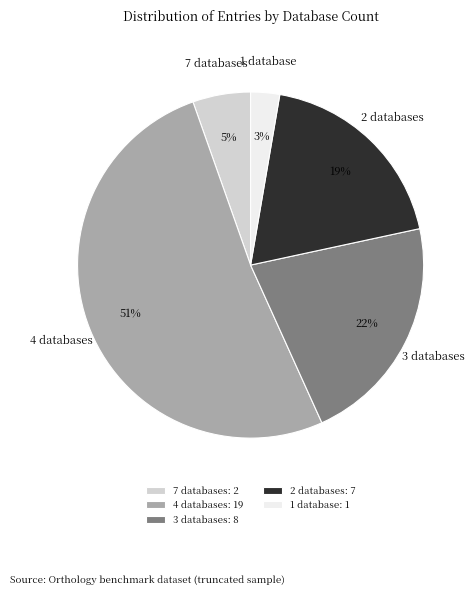

Is it true that 2 databases is 19% of the pie?

True